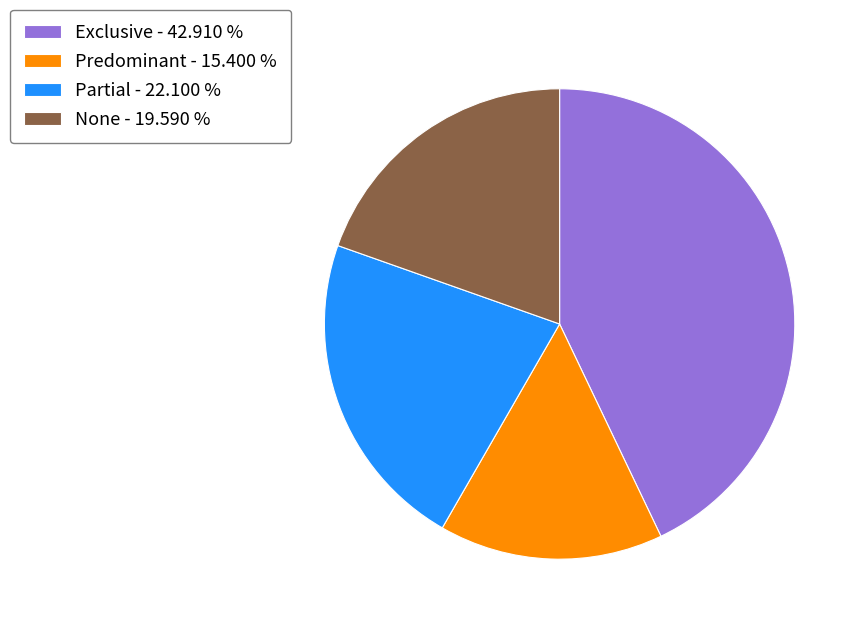

Rank the categories by value from lowest to highest.

Predominant, None, Partial, Exclusive